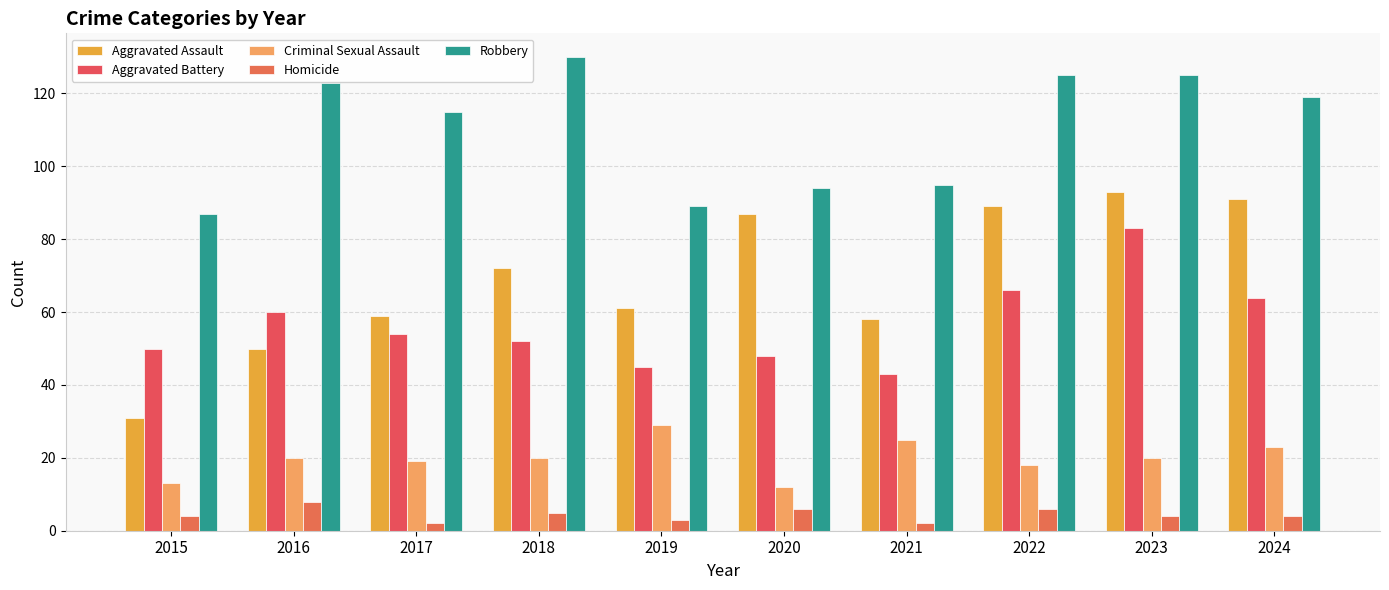

How many series are shown in this chart?

5